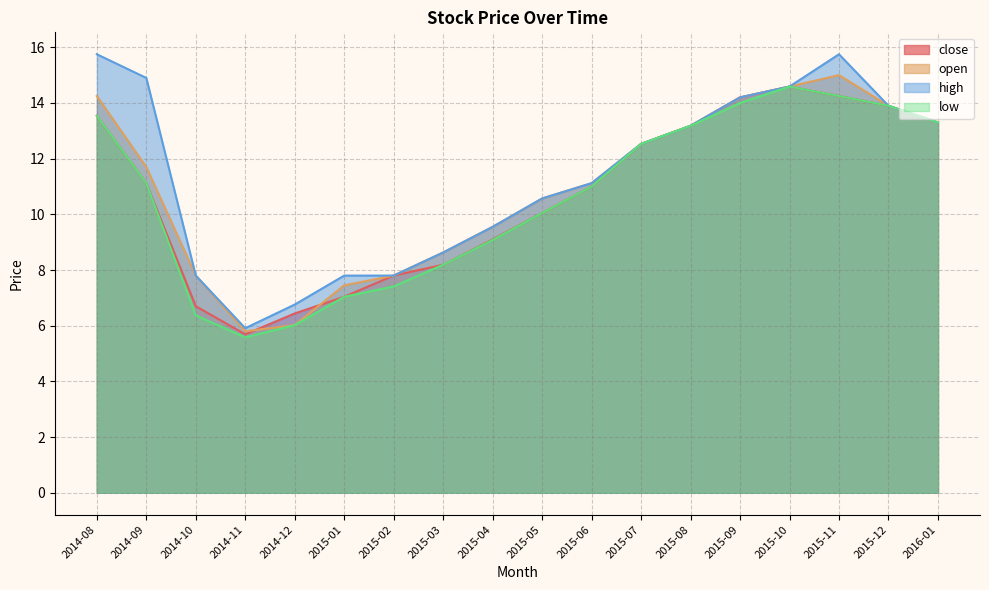

Reading left to right, what are all the values shown in this chart?

close: 2014-08=13.5	2014-09=11.1	2014-10=6.7	2014-11=5.7	2014-12=6.4	2015-01=7.0	2015-02=7.8	2015-03=8.2	2015-04=9.1	2015-05=10.1	2015-06=11.0	2015-07=12.5	2015-08=13.2	2015-09=14.2	2015-10=14.6	2015-11=14.2	2015-12=13.9	2016-01=13.3
open: 2014-08=14.2	2014-09=11.7	2014-10=7.8	2014-11=5.8	2014-12=6.0	2015-01=7.5	2015-02=7.8	2015-03=8.6	2015-04=9.6	2015-05=10.6	2015-06=11.1	2015-07=12.5	2015-08=13.2	2015-09=14.2	2015-10=14.6	2015-11=15.0	2015-12=13.9	2016-01=13.3
high: 2014-08=15.8	2014-09=14.9	2014-10=7.8	2014-11=5.9	2014-12=6.8	2015-01=7.8	2015-02=7.8	2015-03=8.6	2015-04=9.6	2015-05=10.6	2015-06=11.1	2015-07=12.5	2015-08=13.2	2015-09=14.2	2015-10=14.6	2015-11=15.8	2015-12=13.9	2016-01=13.3
low: 2014-08=13.5	2014-09=11.1	2014-10=6.4	2014-11=5.6	2014-12=6.0	2015-01=7.0	2015-02=7.4	2015-03=8.2	2015-04=9.1	2015-05=10.1	2015-06=11.0	2015-07=12.5	2015-08=13.2	2015-09=14.0	2015-10=14.6	2015-11=14.2	2015-12=13.9	2016-01=13.3